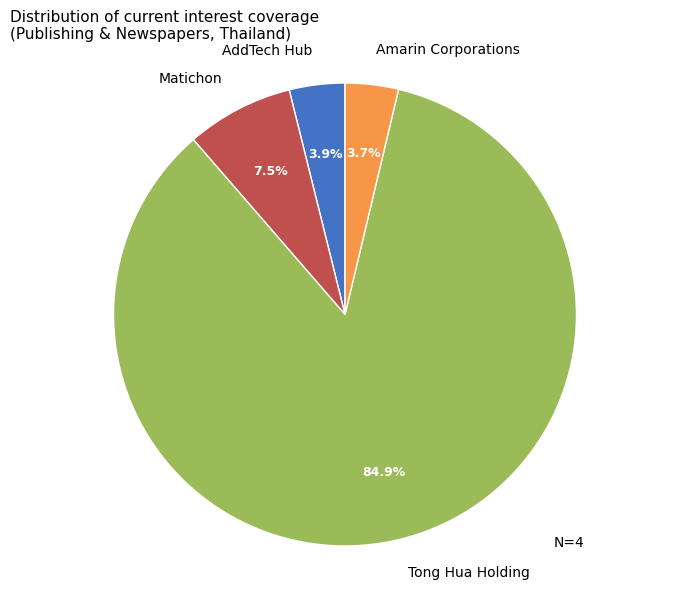

To the nearest percent, what is the difference between the largest and smallest slice percentages?

81%